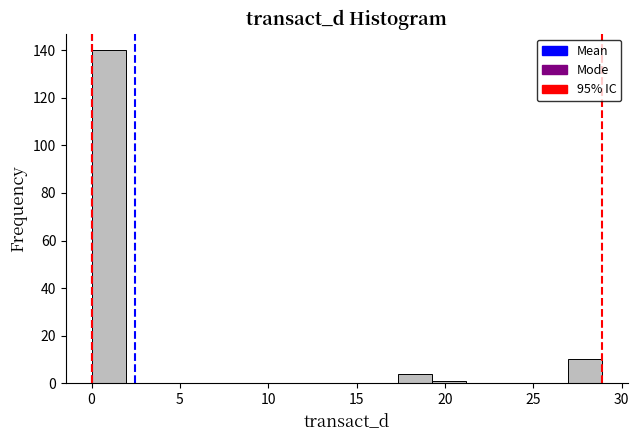

Read against the x-axis, roughly where is the centre of the tallest bar?

1.0